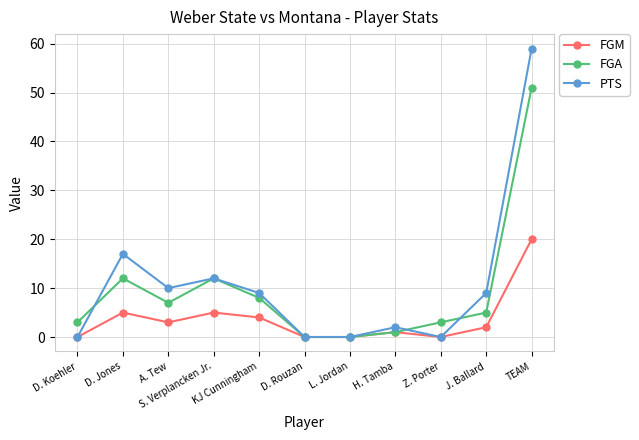

What is the spread (max minus min) of values at A. Tew?

7